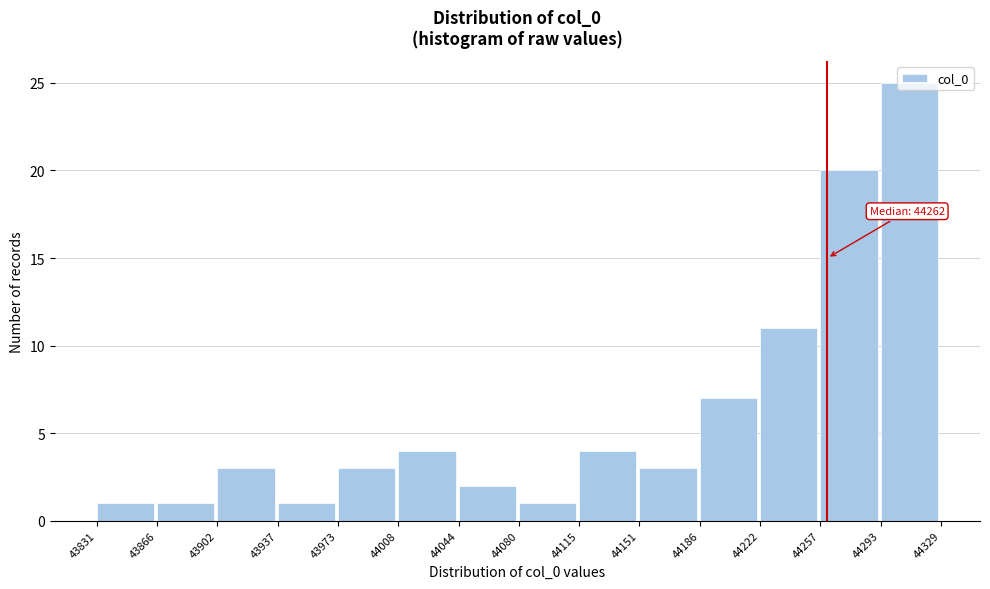

Which range on the x-axis has the tallest bar?

44293 to 44329